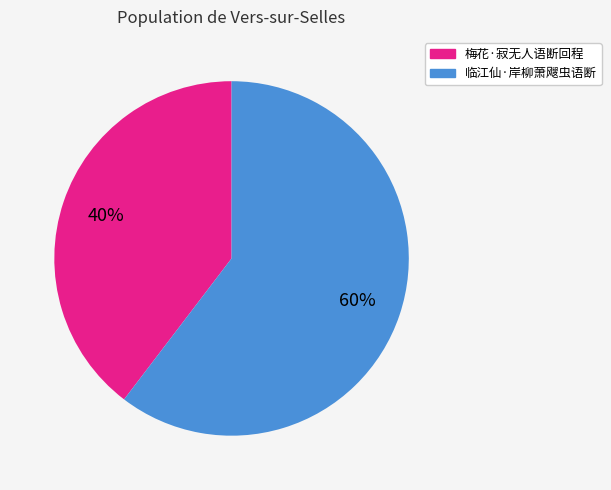

Does 临江仙·岸柳萧飕虫语断 account for over 50% of the chart?

Yes